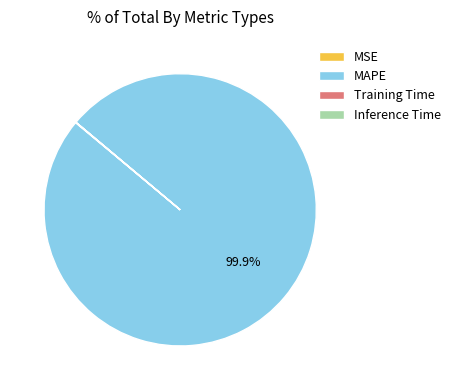

Which slice is the largest?

MAPE